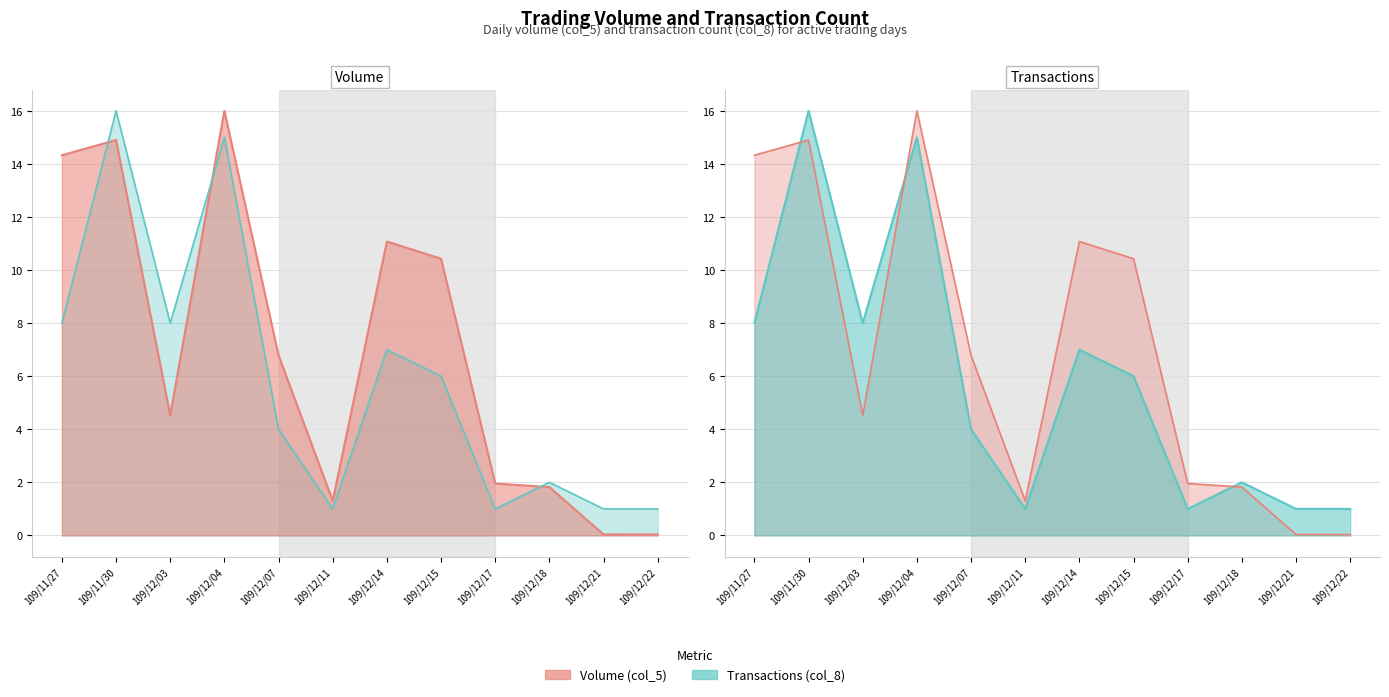

True or false: Volume (col_5) has a value of 16.0 at 109/12/04.

True